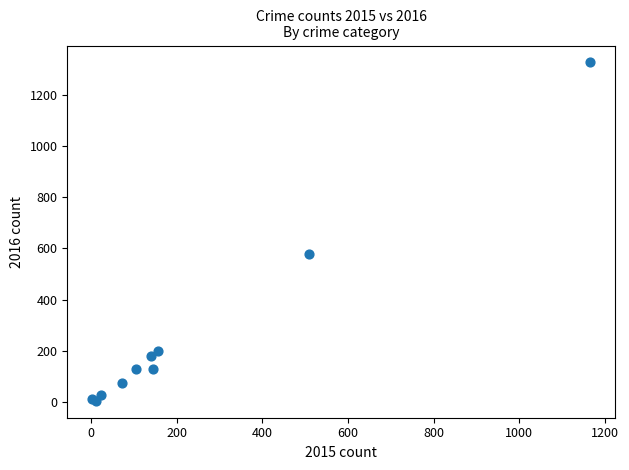

What Y value in the scatter plot is closest to 666?

577